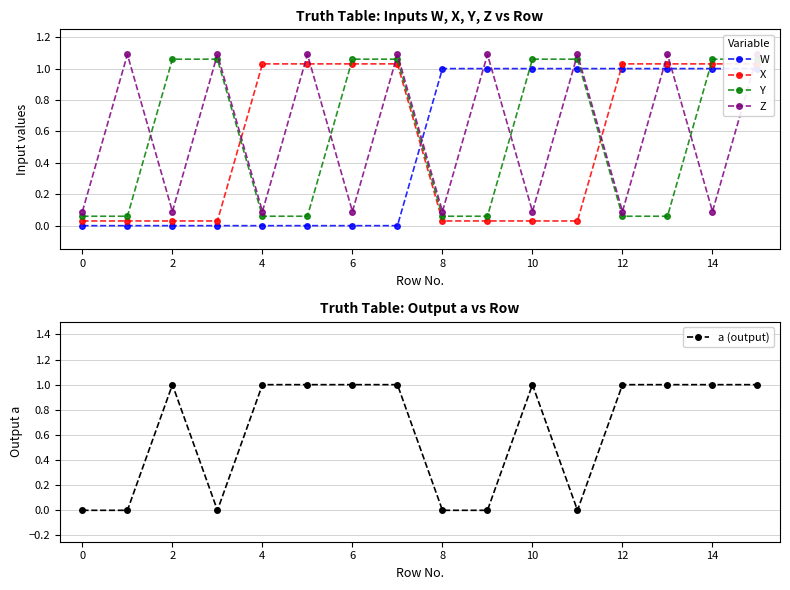

The a (output) series shows 0.0 at 11. True or false?

True